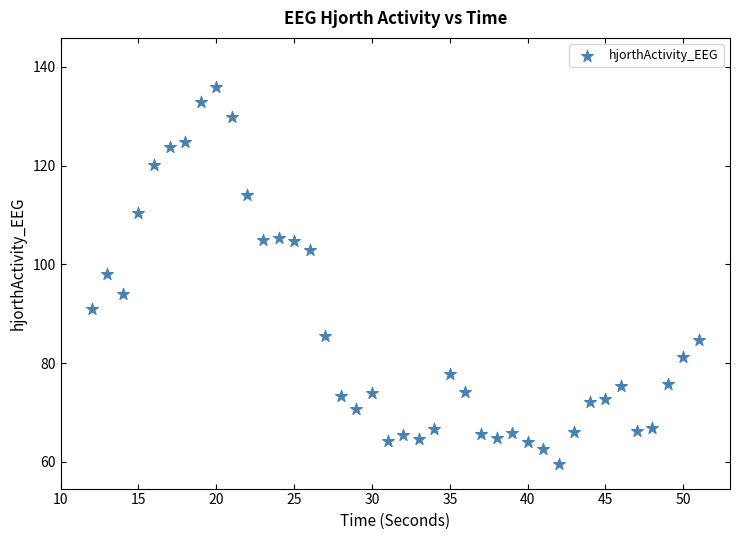

What Y value in the scatter plot is closest to 97?

98.0